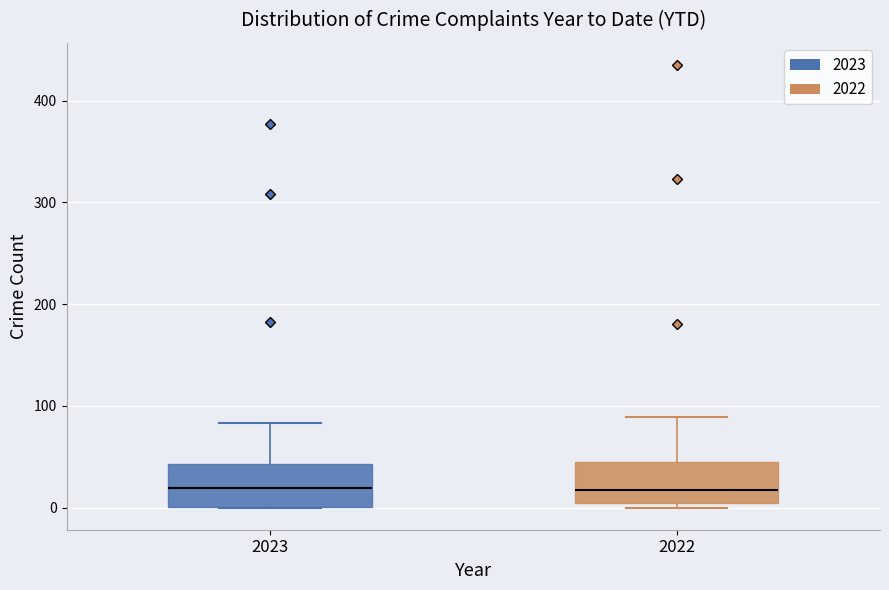

Reading left to right, read every box against the y-axis: the position of its median line, the range the box covers, and the ends of its whiskers. The values are not printed on the chart, so give them approximately, as read against the axis.

2023: median 20, box 0 to 40, whiskers 0 to 80
2022: median 20, box 10 to 50, whiskers 0 to 90